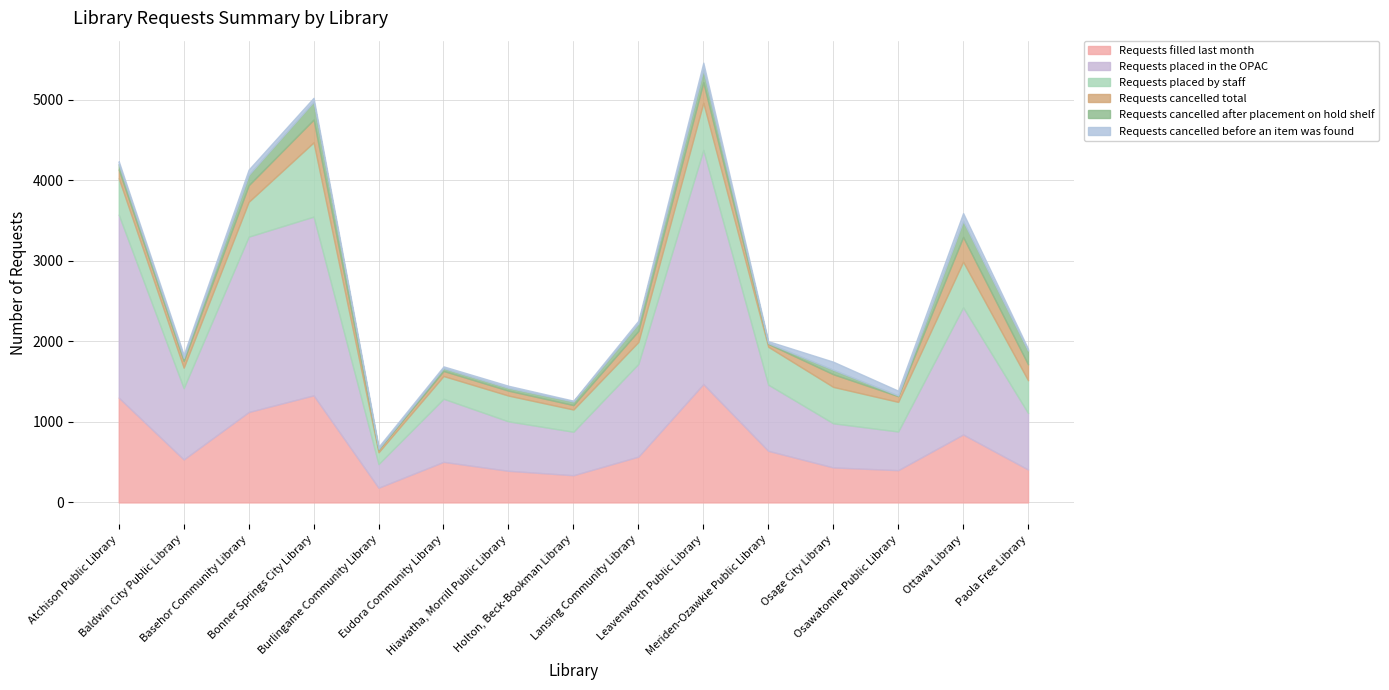

List the labels in order of Requests filled last month value, smallest first.

Burlingame Community Library, Holton, Beck-Bookman Library, Hiawatha, Morrill Public Library, Osawatomie Public Library, Paola Free Library, Osage City Library, Eudora Community Library, Baldwin City Public Library, Lansing Community Library, Meriden-Ozawkie Public Library, Ottawa Library, Basehor Community Library, Atchison Public Library, Bonner Springs City Library, Leavenworth Public Library